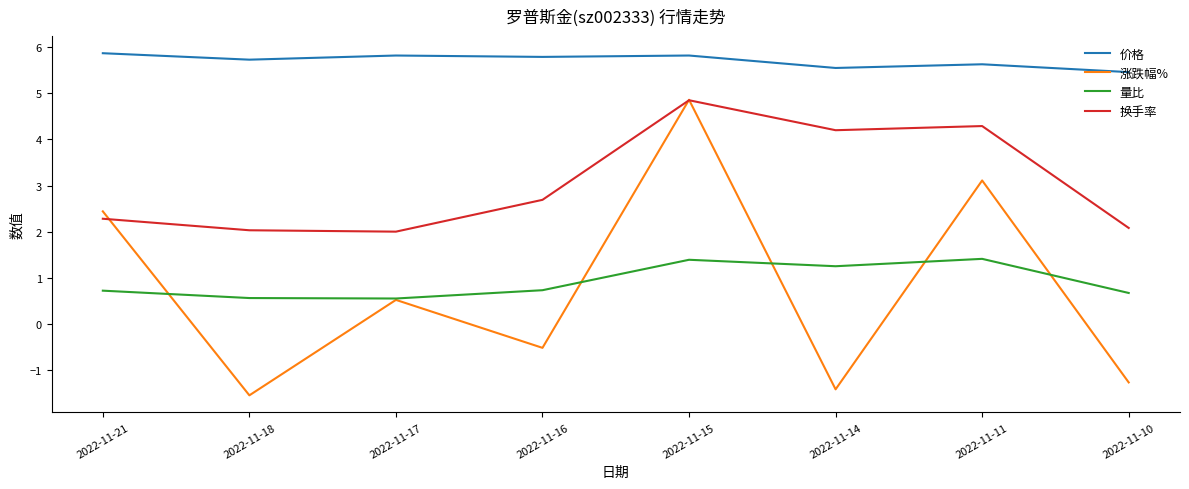

How many values in the 涨跌幅% series exceed 0?

4